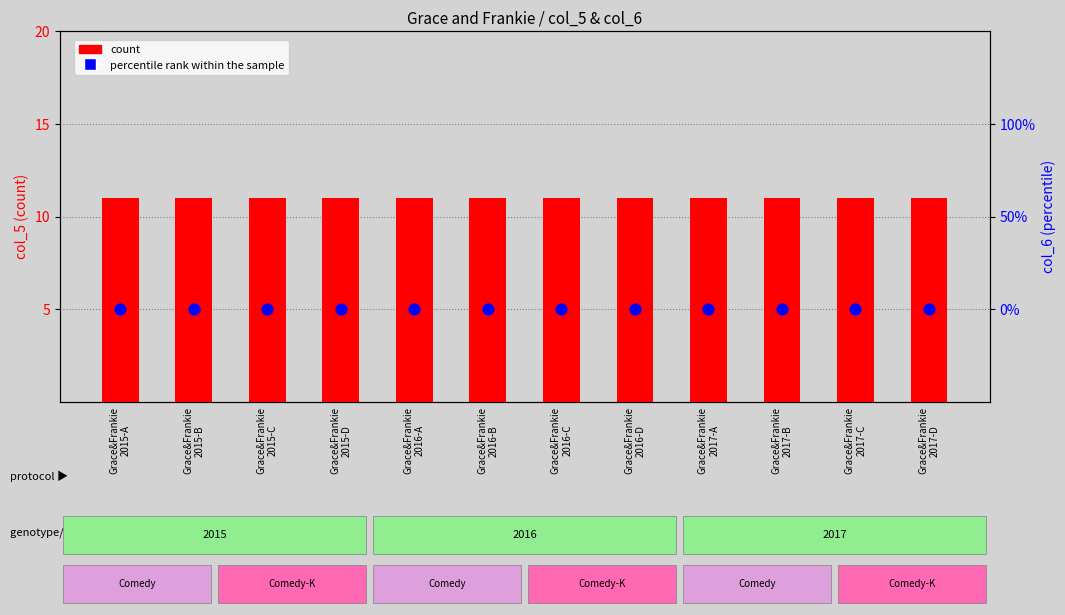

Which series contains the lowest Y value?

percentile rank within the sample